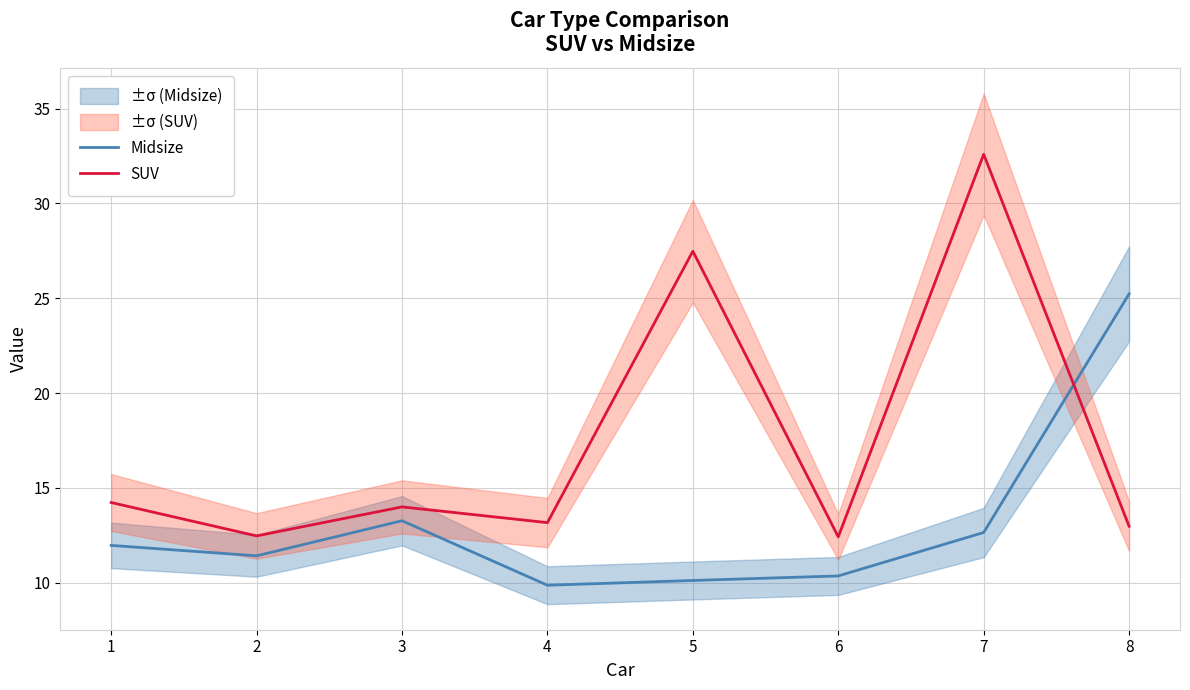

Where is the first local minimum for SUV?

2